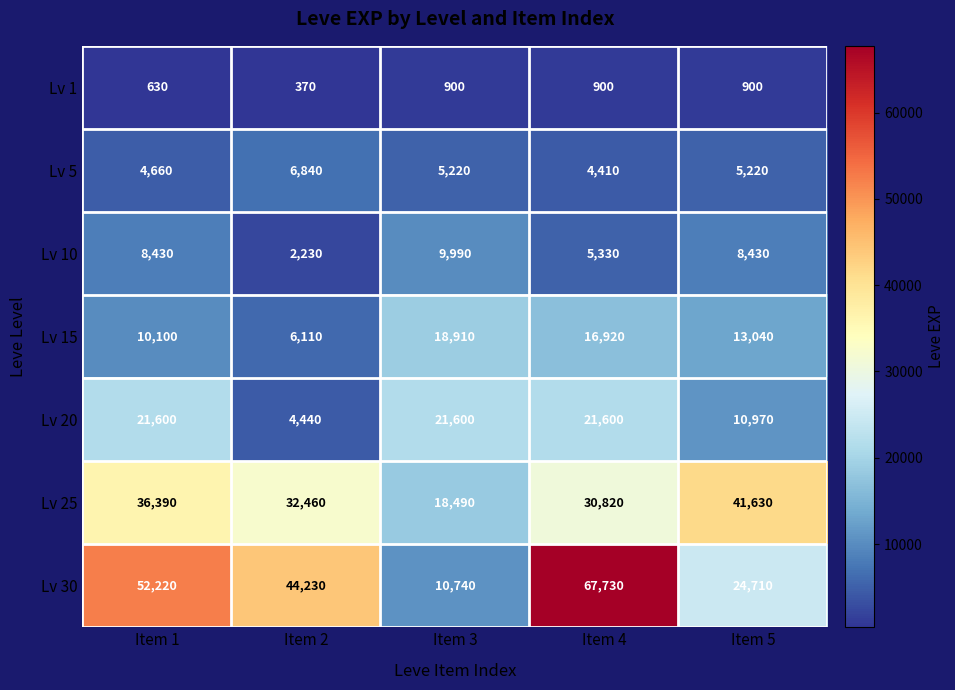

What is the sum of all Lv 15 values?

65080